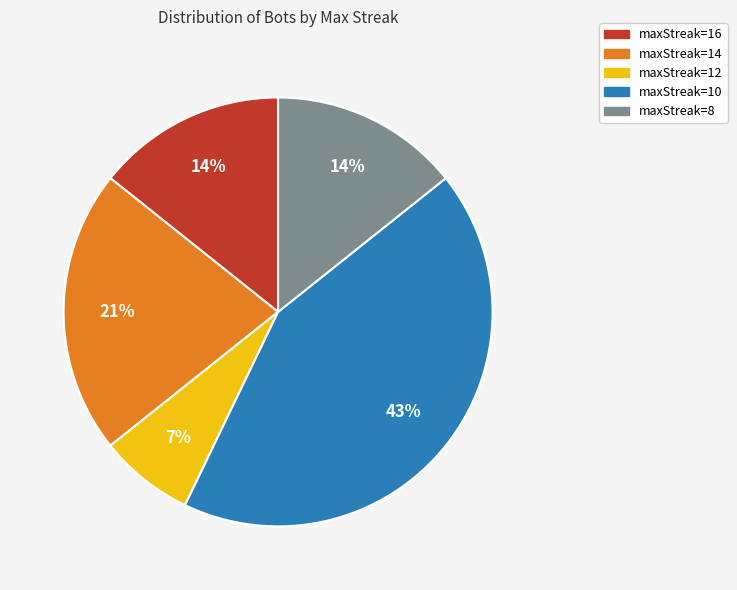

To the nearest percent, what is the difference between the largest and smallest slice percentages?

36%